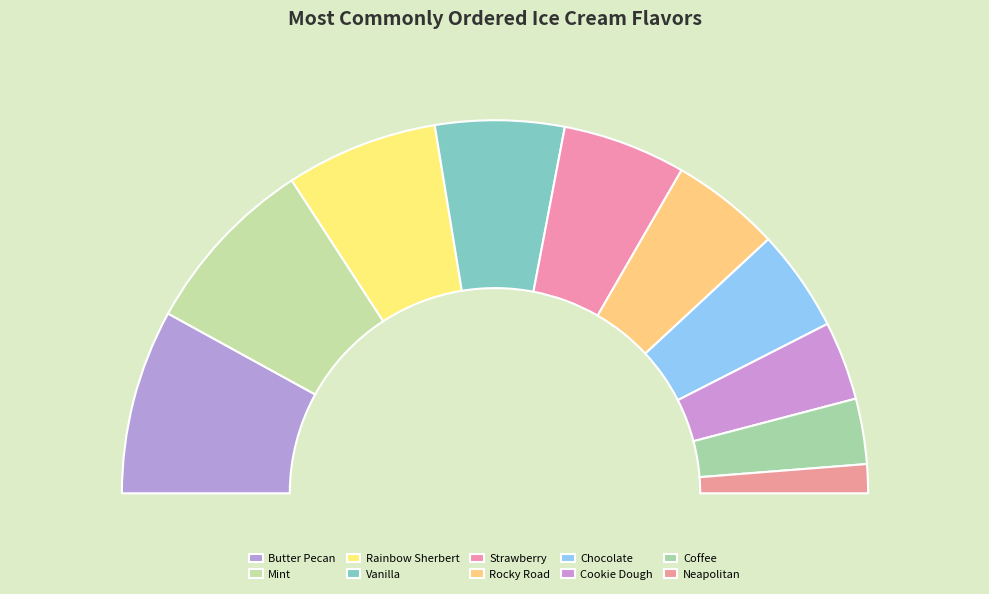

True or false: Vanilla accounts for 22% of the total.

False